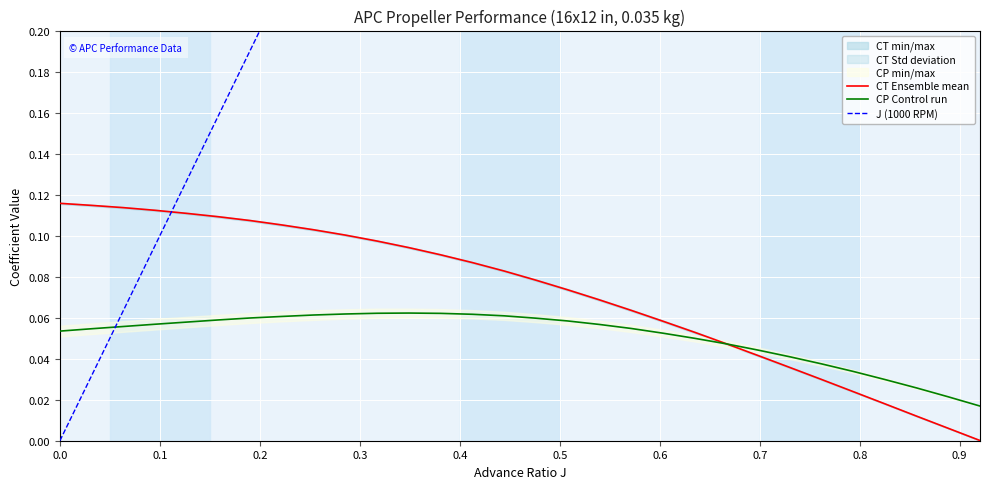

Rank the series by their maximum value, from highest to lowest.

J (1000 RPM), CT Ensemble mean, CP Control run